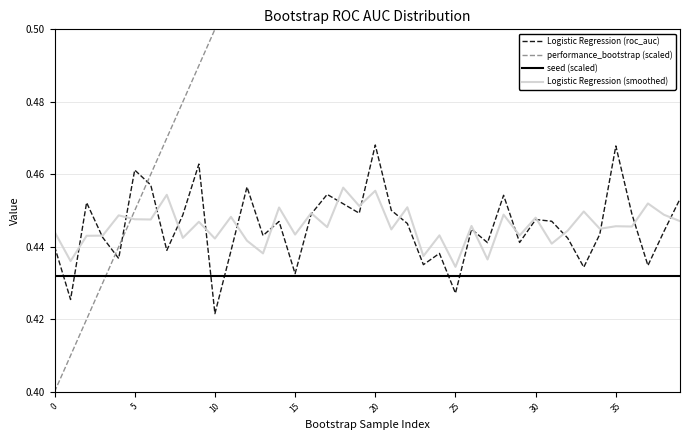

How many categories are shown in the chart?

40